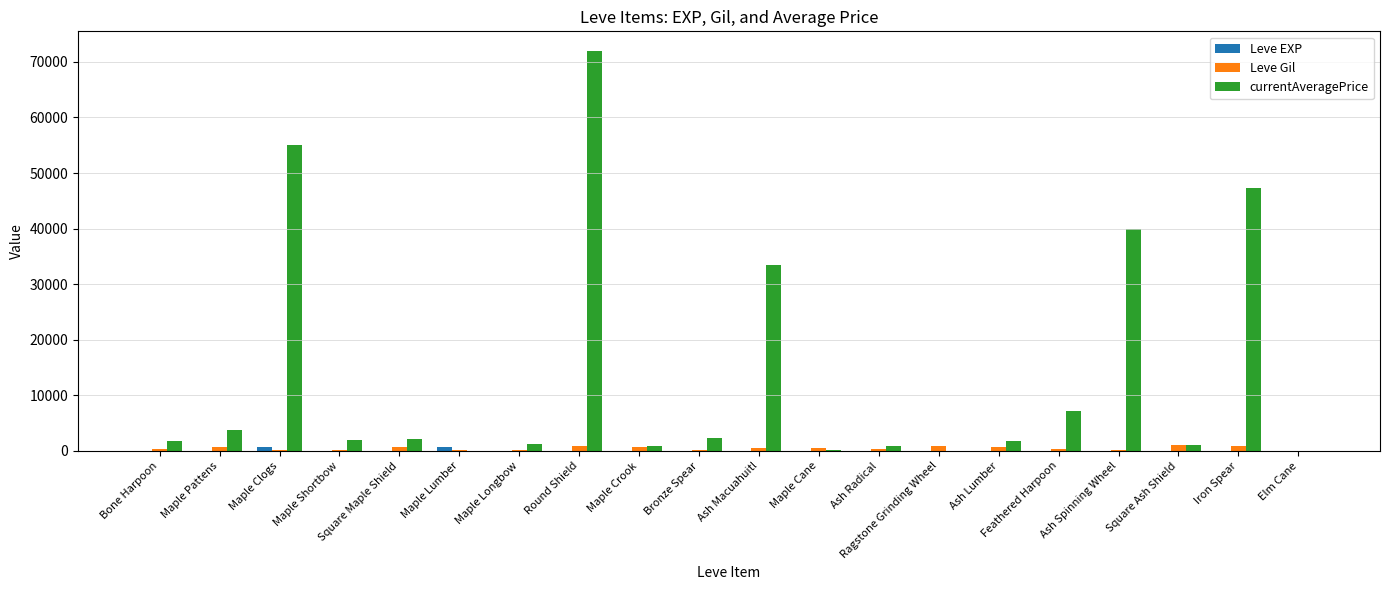

At which category is the sum across all series the highest?

Round Shield